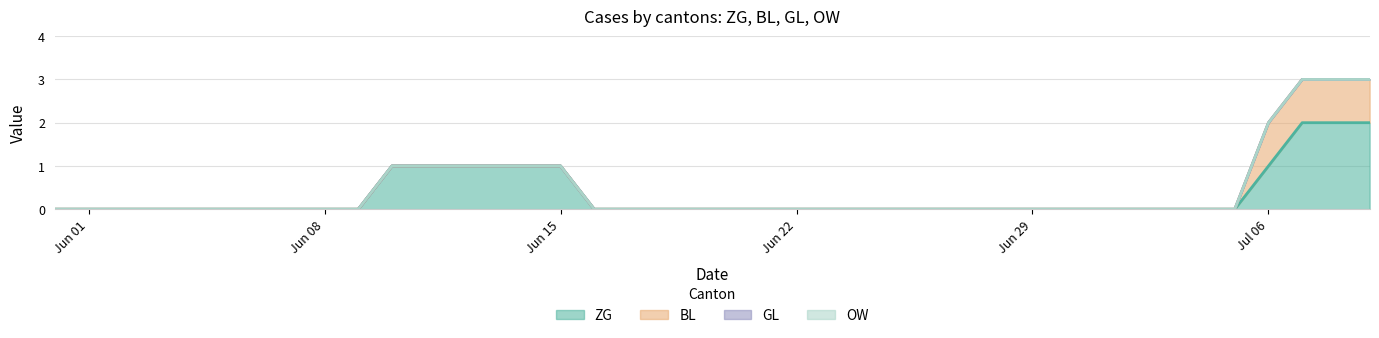

How many lines are shown in the chart?

4